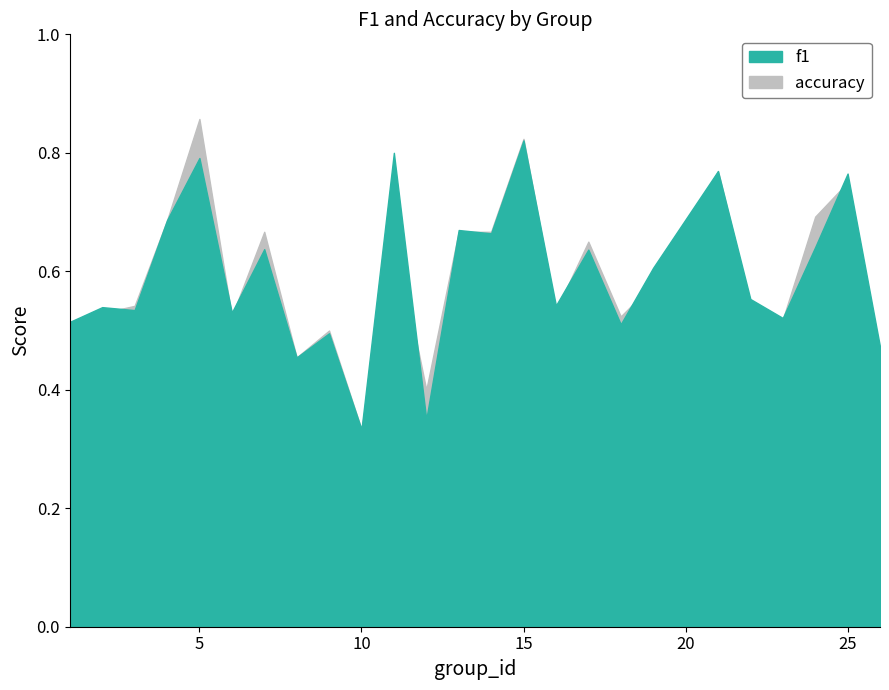

What are all the series names shown in the legend?

f1, accuracy